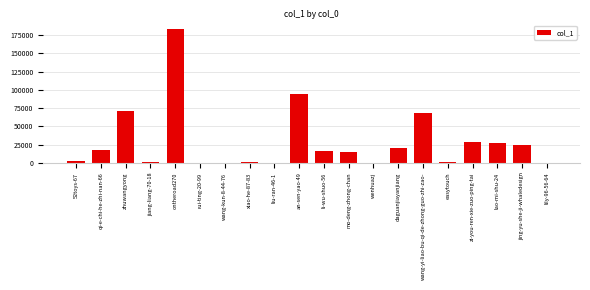

What is the sum of all values?

569580